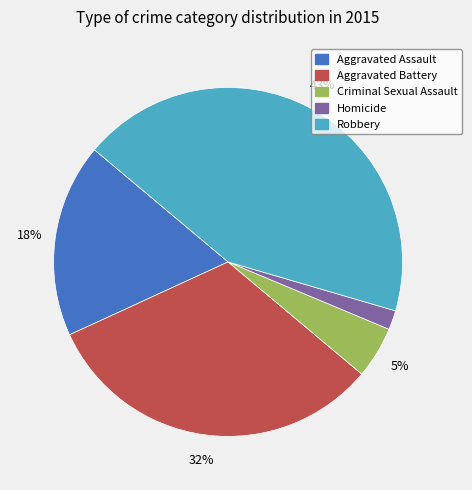

How many segments does this pie chart have?

5